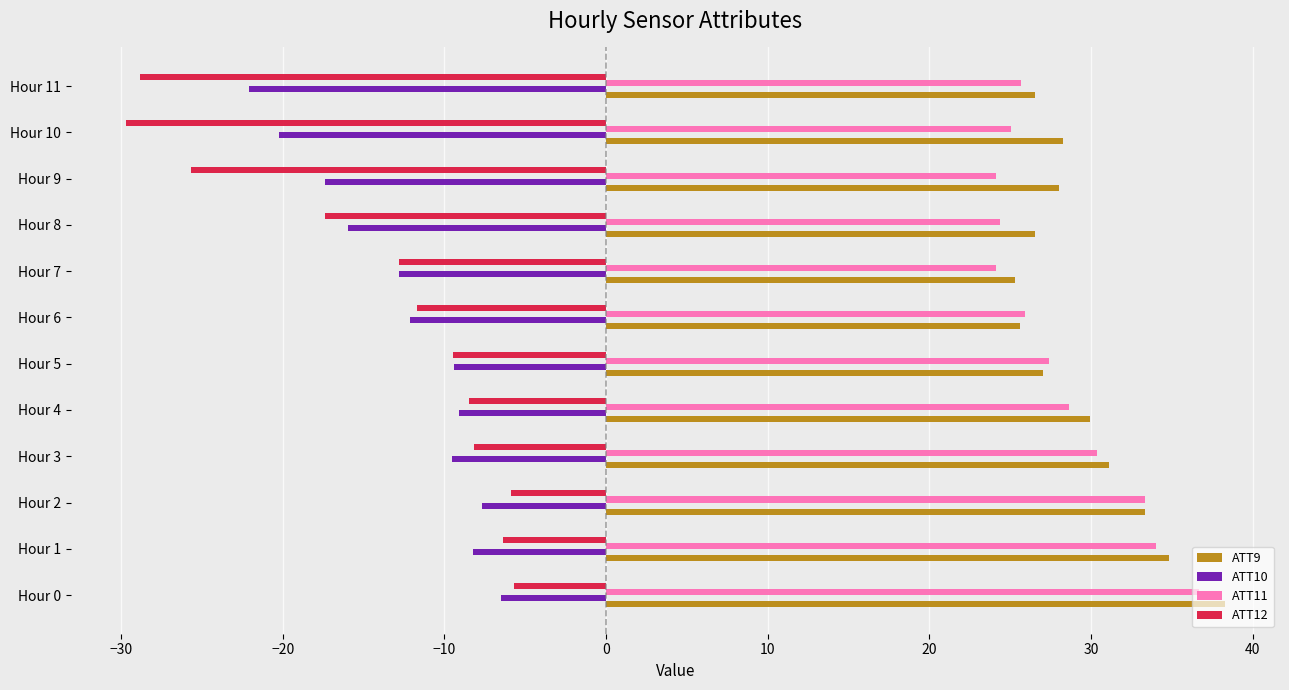

What is the lowest value of the ATT11 series?

24.1